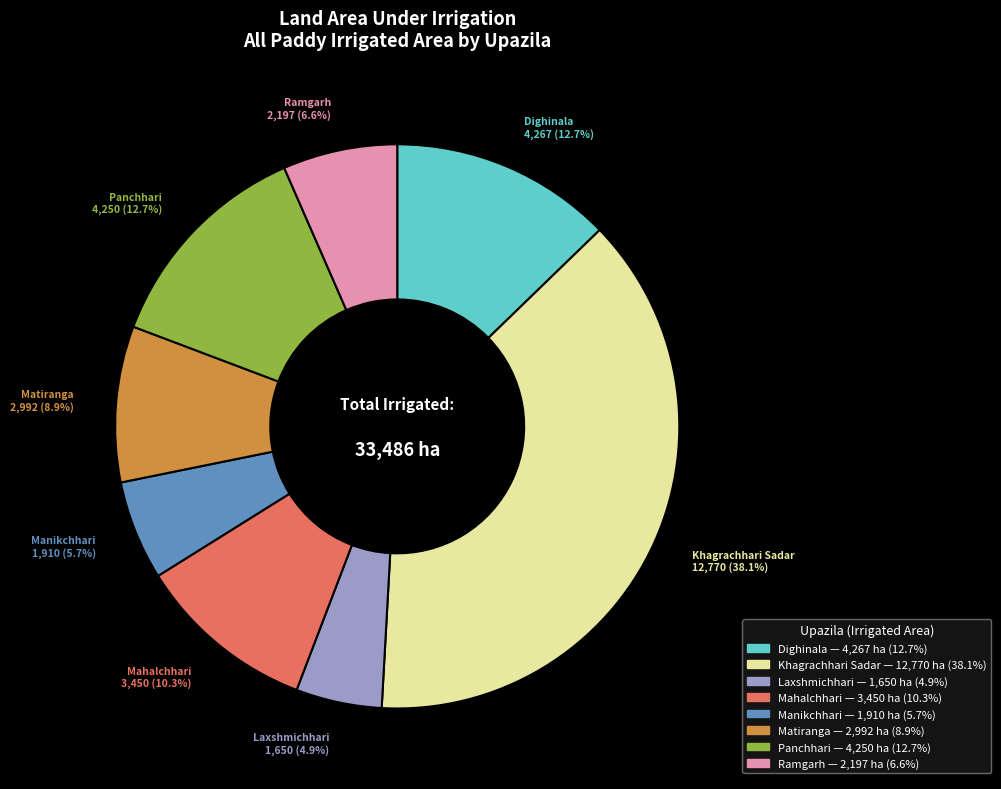

What is the smallest slice in the pie chart?

Laxshmichhari